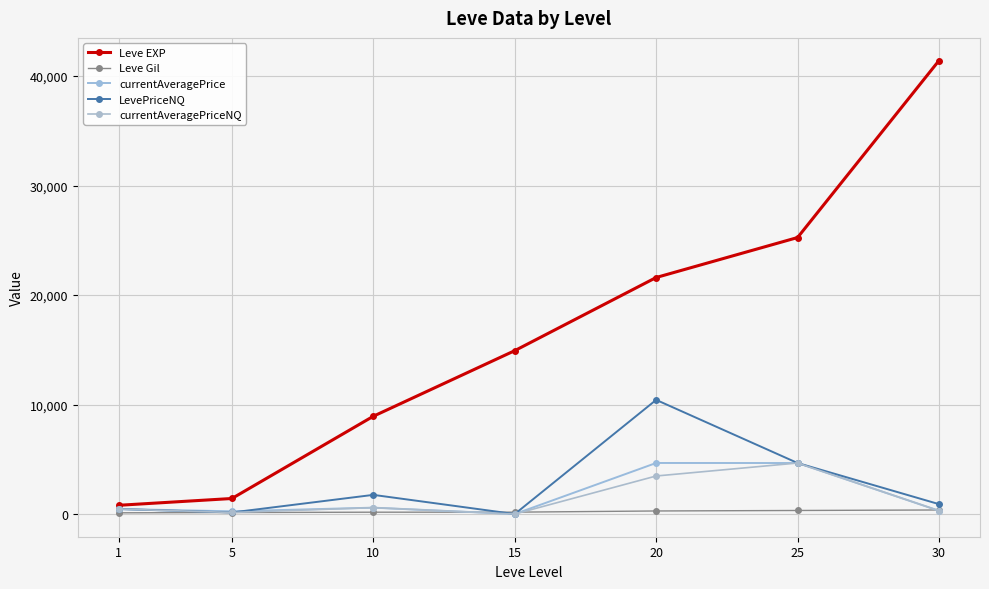

What is the sum of the Leve Gil values at 10 and 1?

282.0